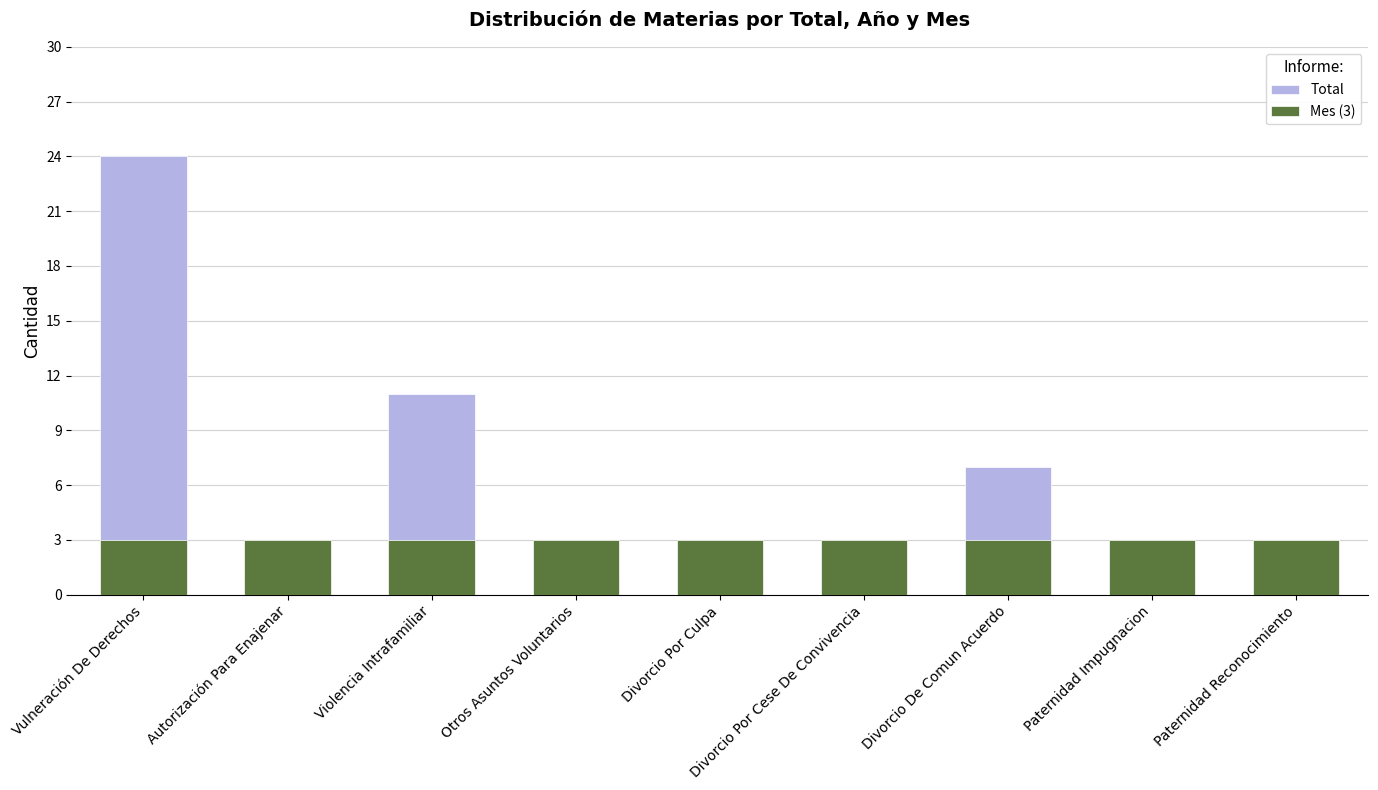

Count the number of categories in the chart.

9